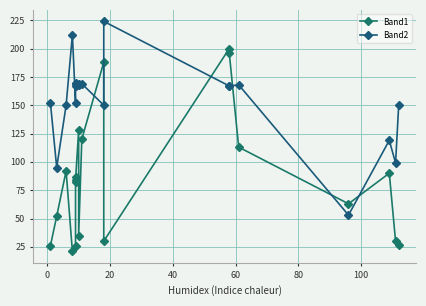

After their last crossing, which series has the higher values: Band2 or Band1?

Band2